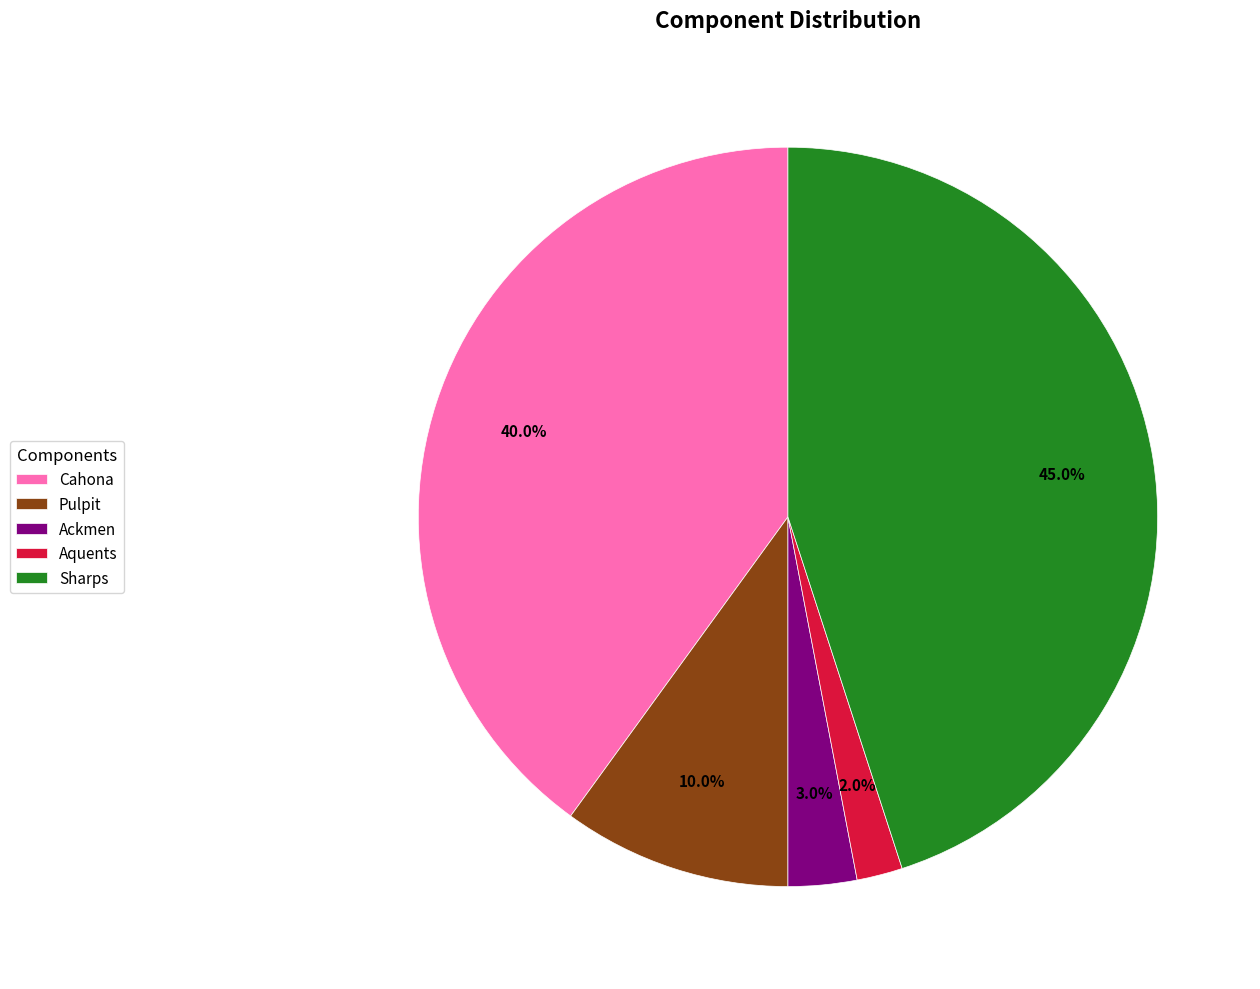

The Sharps slice represents 51% of the pie. True or false?

False